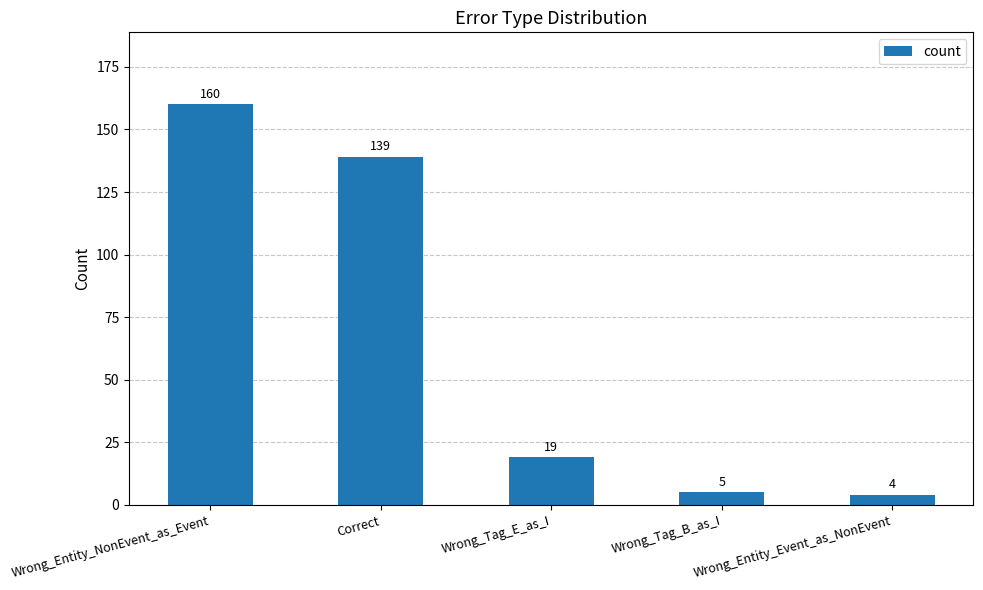

How many bars are there in total?

5